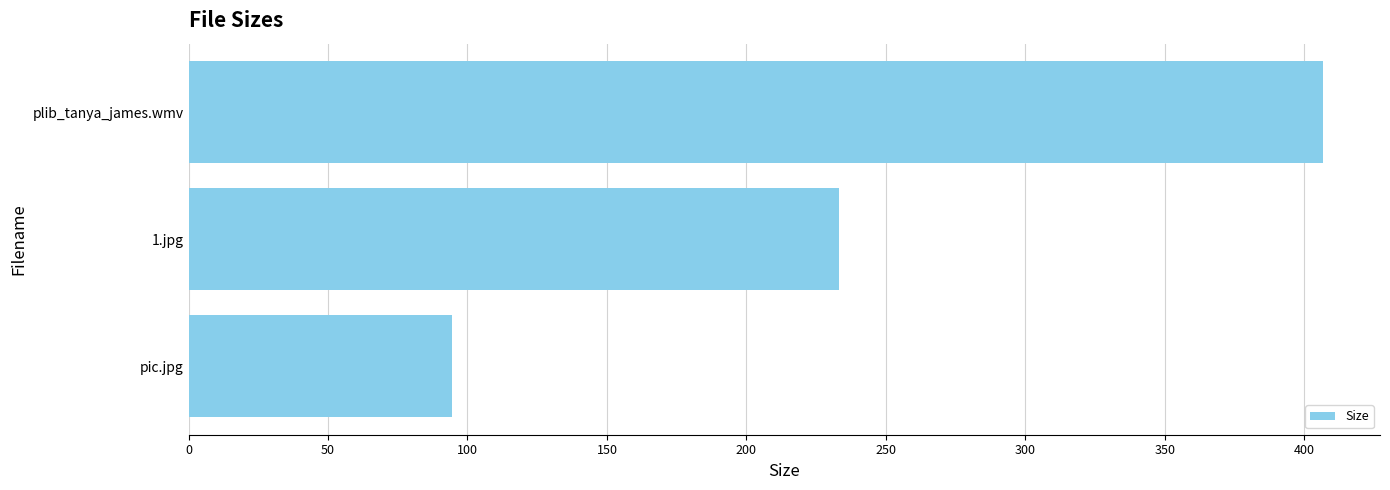

List the labels in order of value, smallest first.

pic.jpg, 1.jpg, plib_tanya_james.wmv